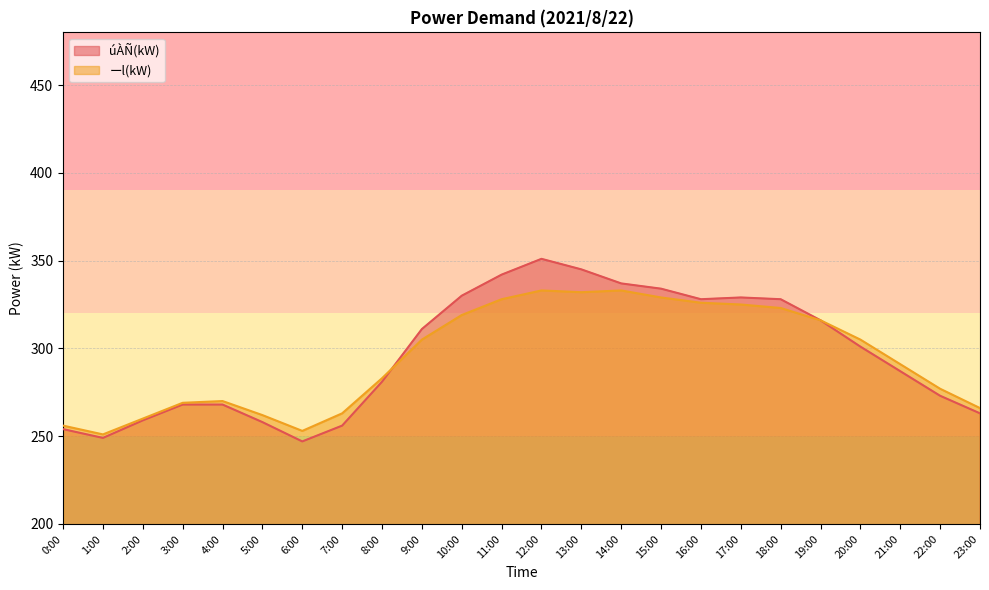

What is the sum of all úÀÑ(kW) values?

7115